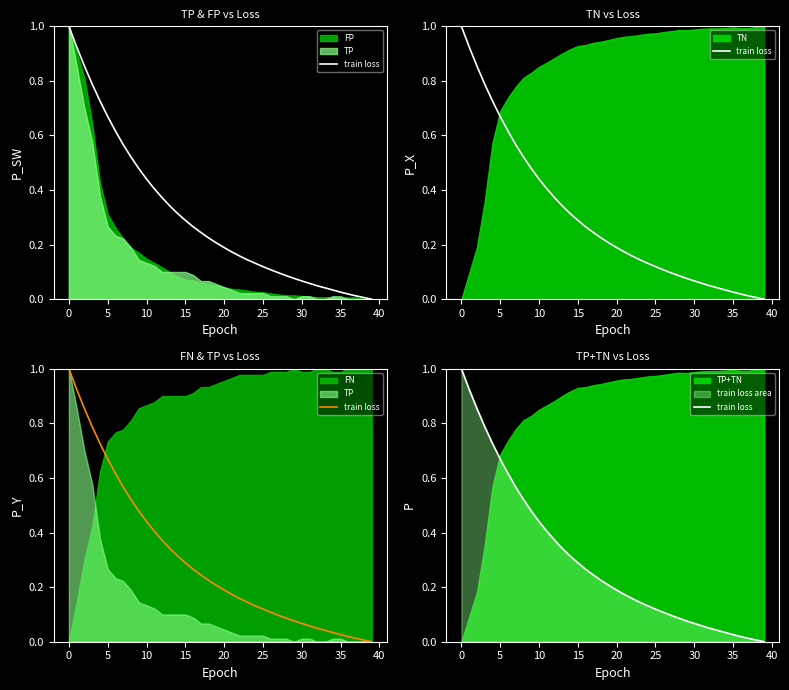

True or false: the data shows 0.0 at 38.

True